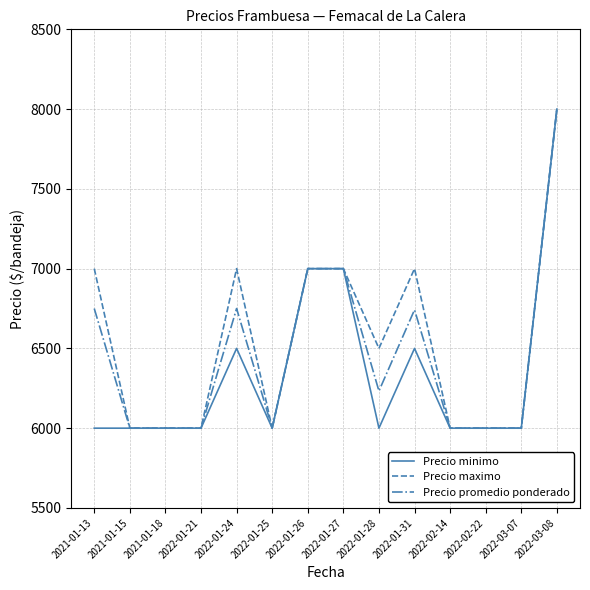

What is the total value across all series at 2022-02-14?

18000